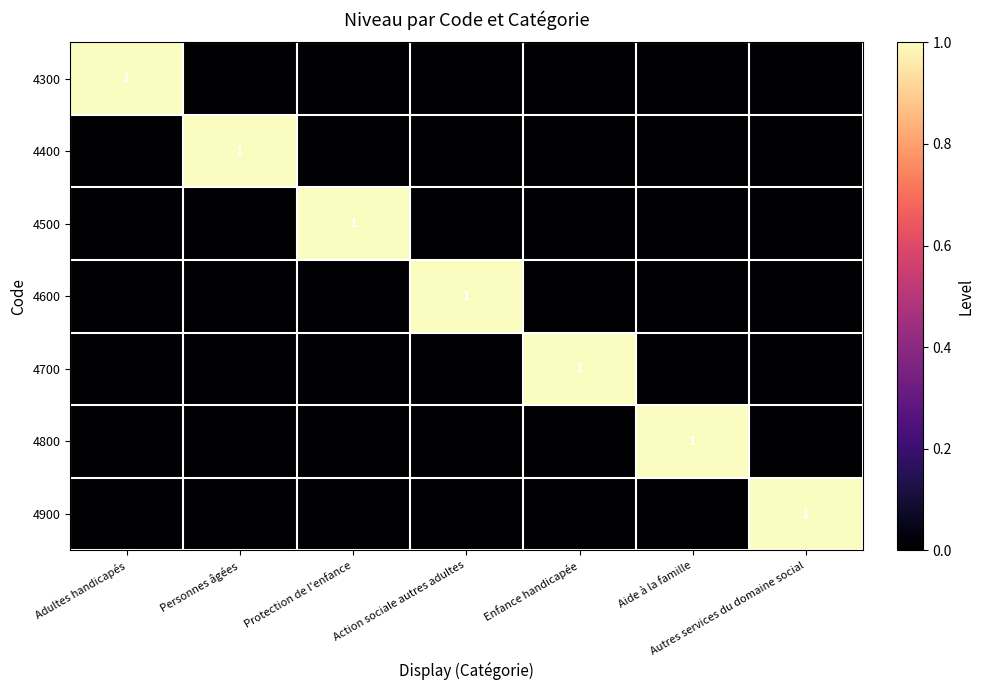

True or false: 4800 has a value of 1 at Aide à la famille.

True